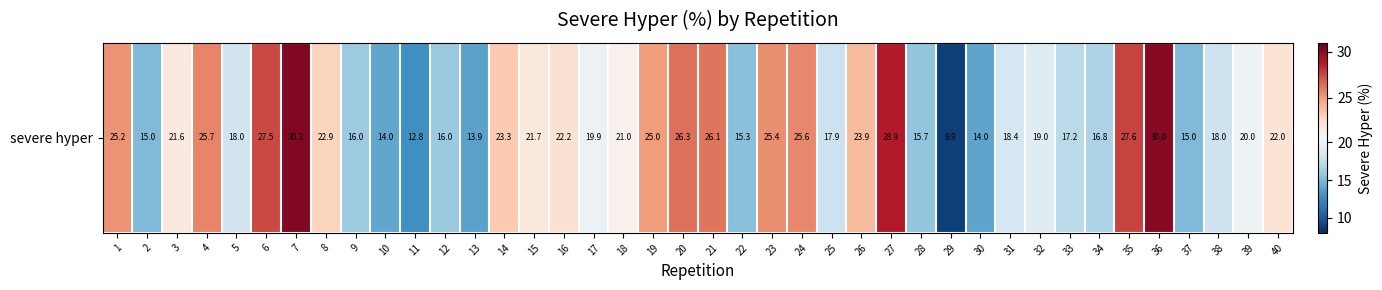

Which has a higher value, 25 or 36?

36